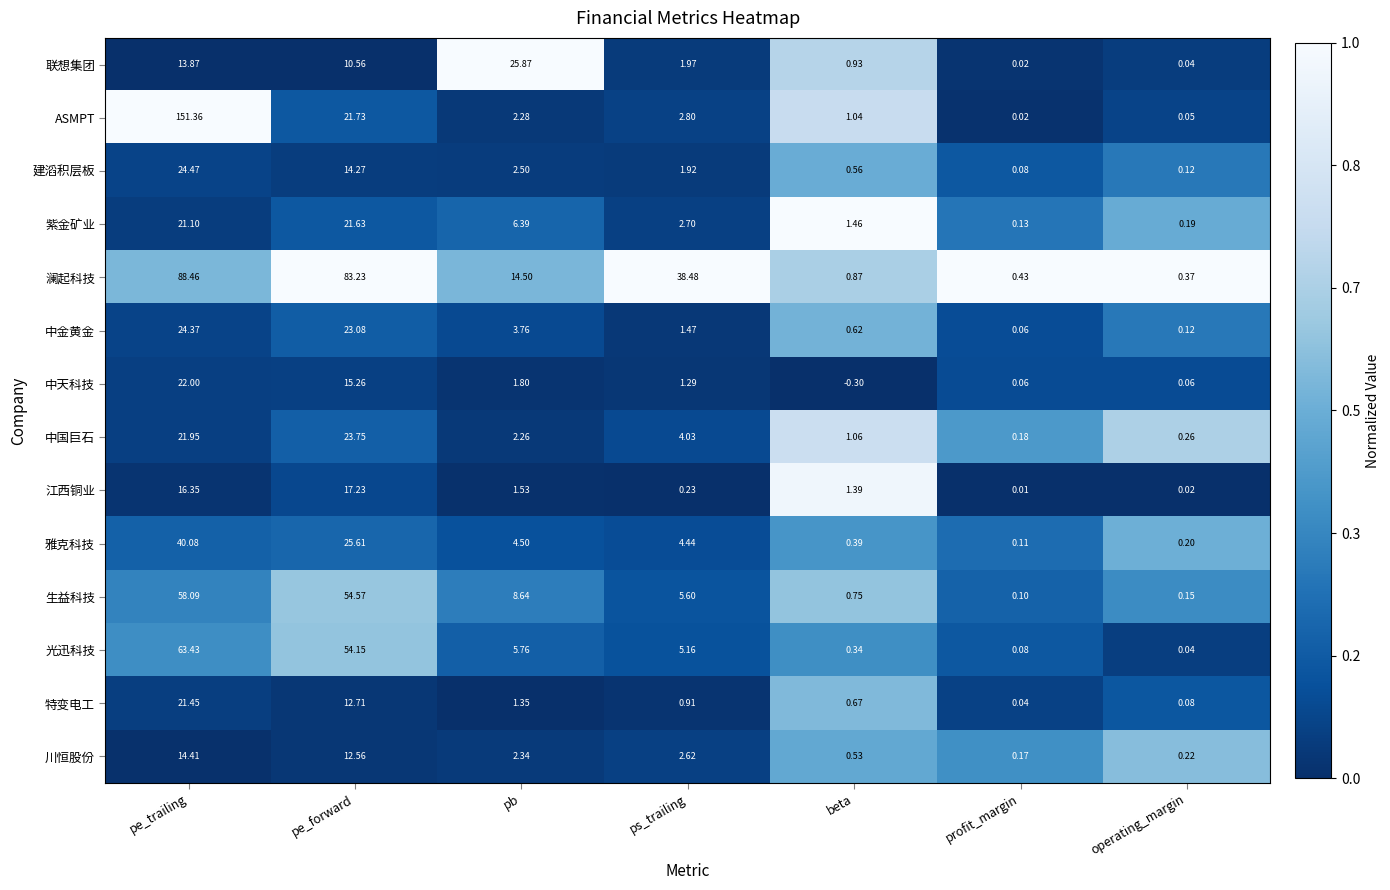

Rank the series by their maximum value, from lowest to highest.

川恒股份, 江西铜业, 特变电工, 紫金矿业, 中天科技, 中国巨石, 中金黄金, 建滔积层板, 联想集团, 雅克科技, 生益科技, 光迅科技, 澜起科技, ASMPT